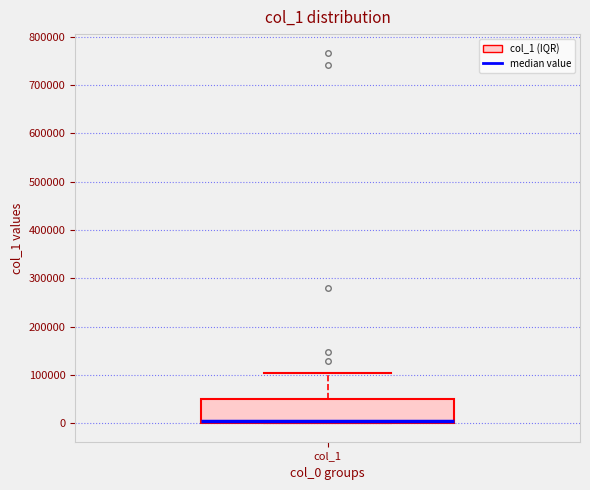

Transcribe this box plot: give where the median line is, the range the box spans, and where the two whiskers end, as read against the y-axis. The values are not printed on the chart, so give them approximately, as read against the axis.

median 0 (just above the box's lower edge), box 0 to 50000, whiskers 0 to 100000